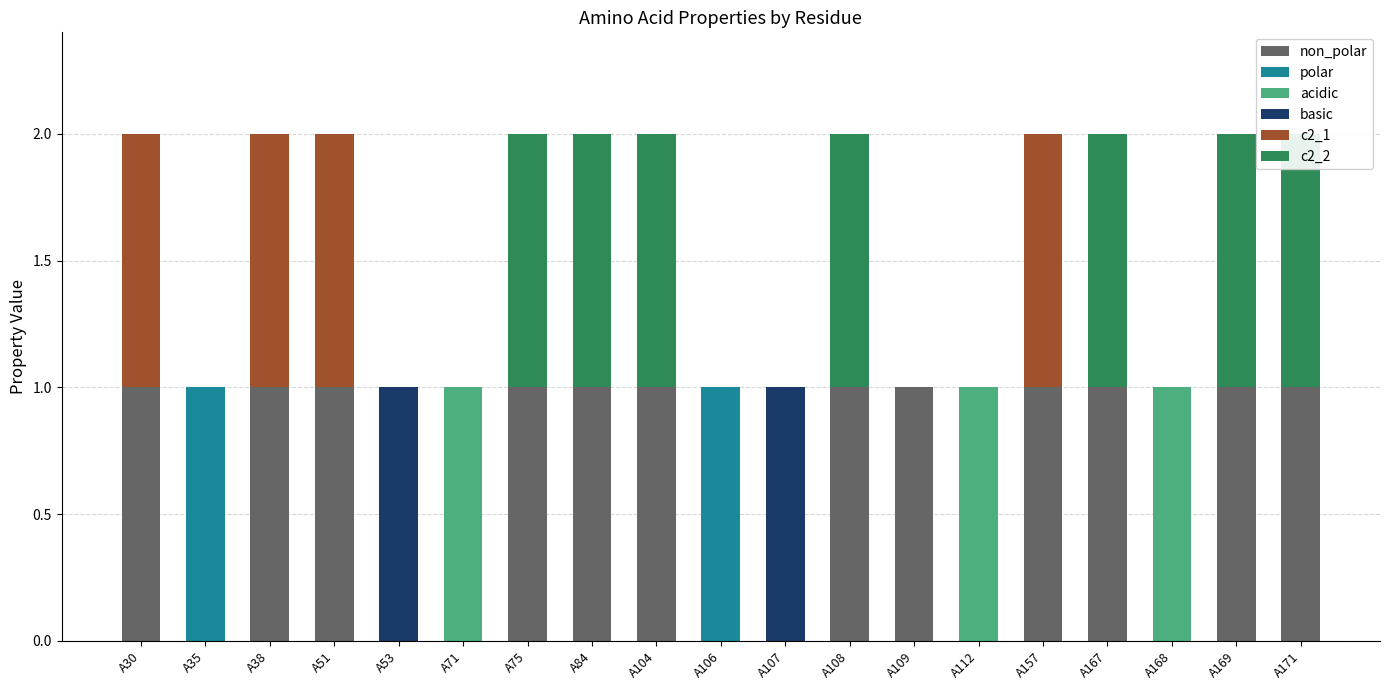

What is the maximum value shown in the chart?

1